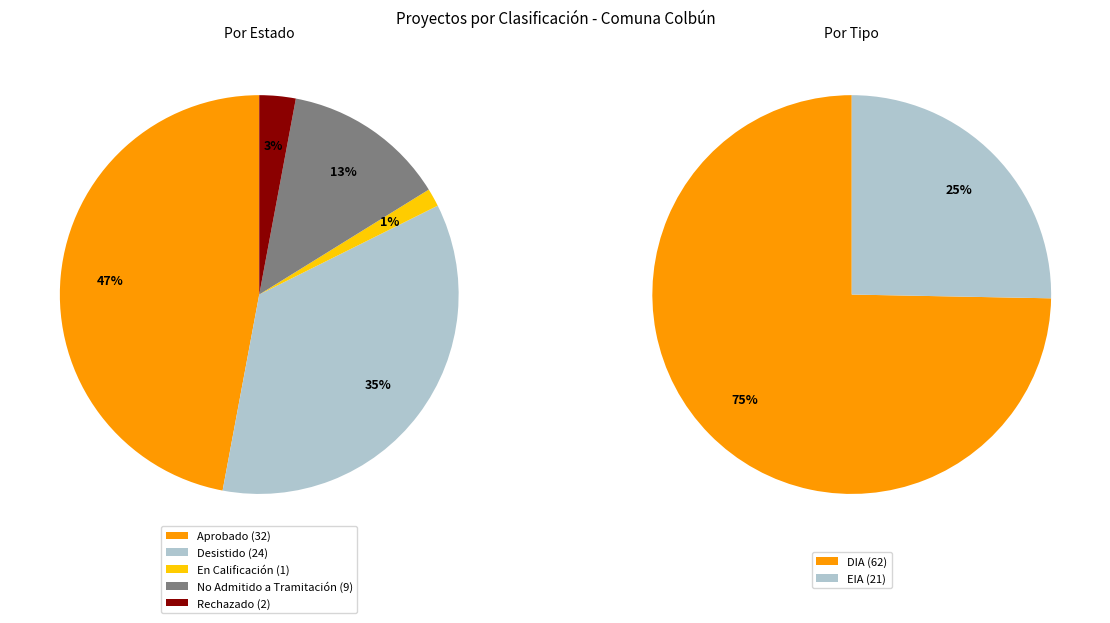

What percentage is NOT represented by Aprobado?

52.9%